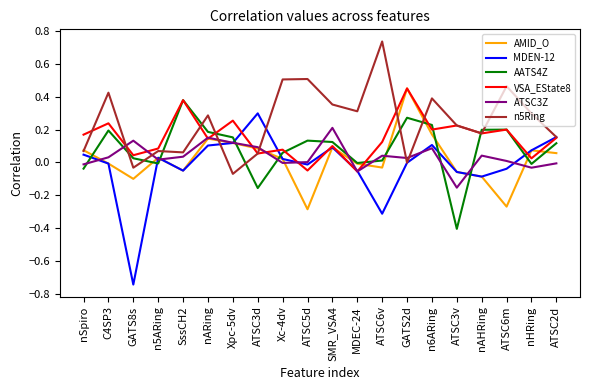

What position from the left is SMR_VSA4?

11